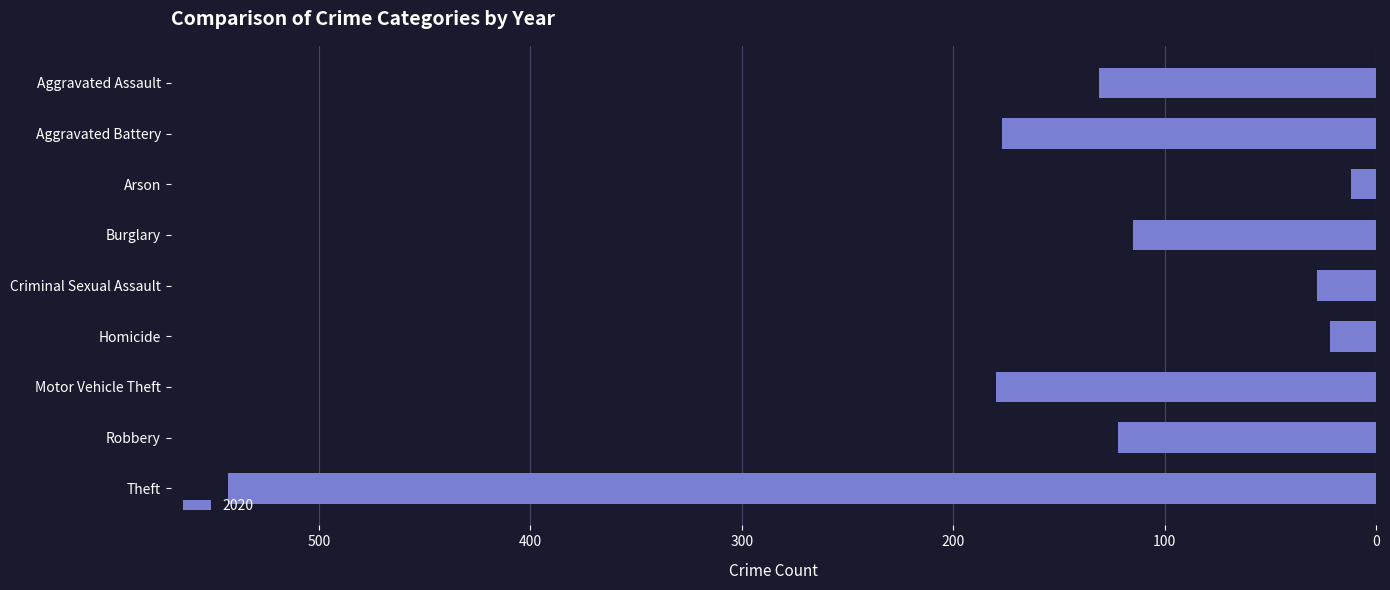

Reading bottom to top, extract all data points from this chart.

Theft=543	Robbery=122	Motor Vehicle Theft=180	Homicide=22	Criminal Sexual Assault=28	Burglary=115	Arson=12	Aggravated Battery=177	Aggravated Assault=131